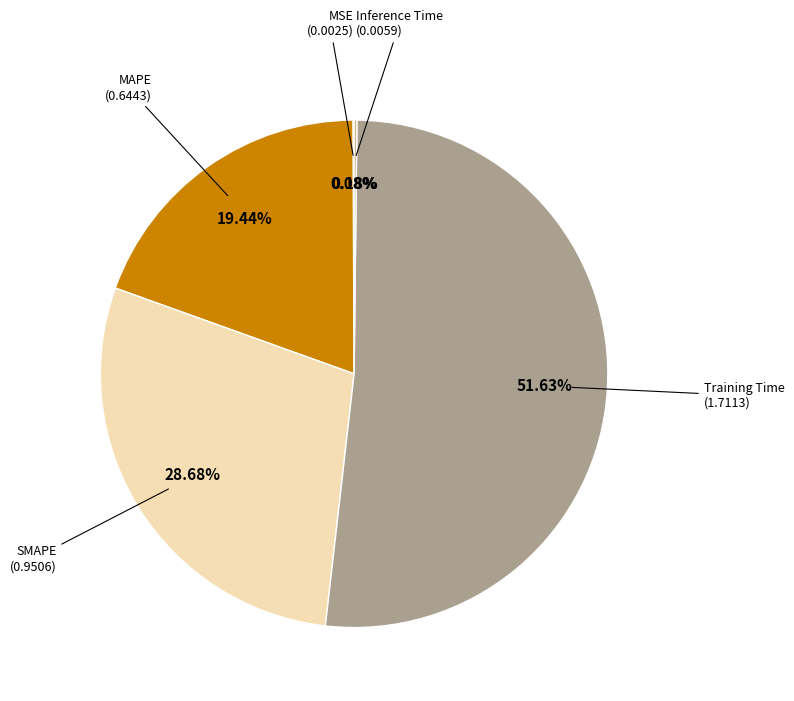

Is there any slice that represents more than half of the pie?

Yes